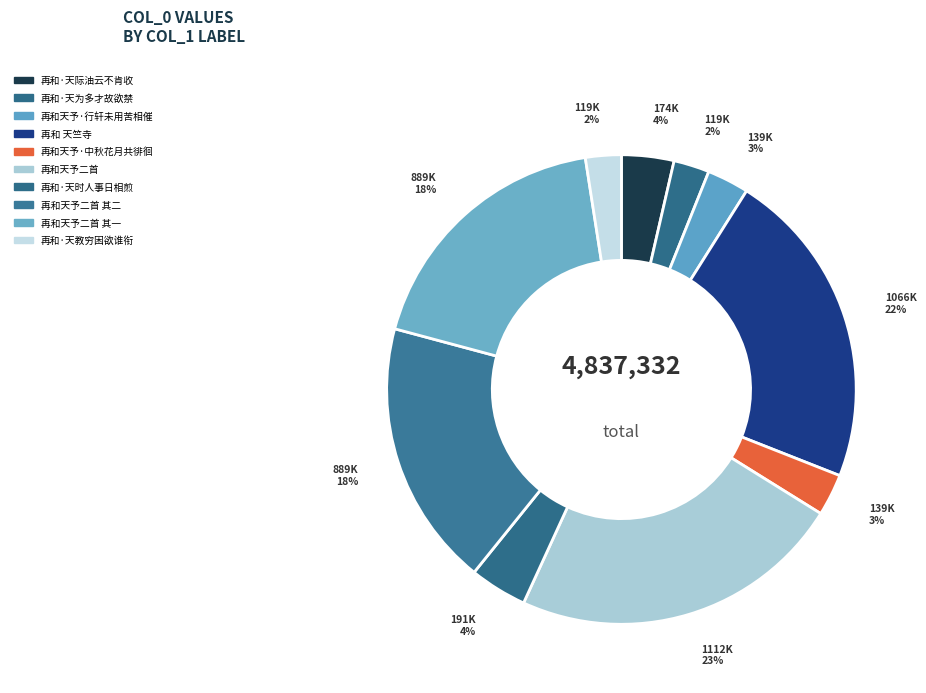

Which has a higher value, 再和 天竺寺 or 再和天予二首 其一?

再和 天竺寺